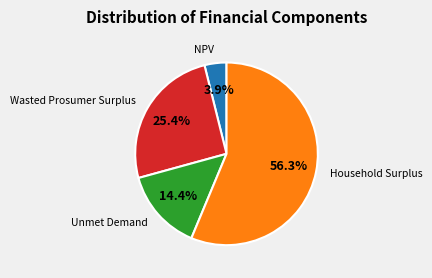

What is the ratio of the value at Household Surplus to the value at Unmet Demand?

3.9